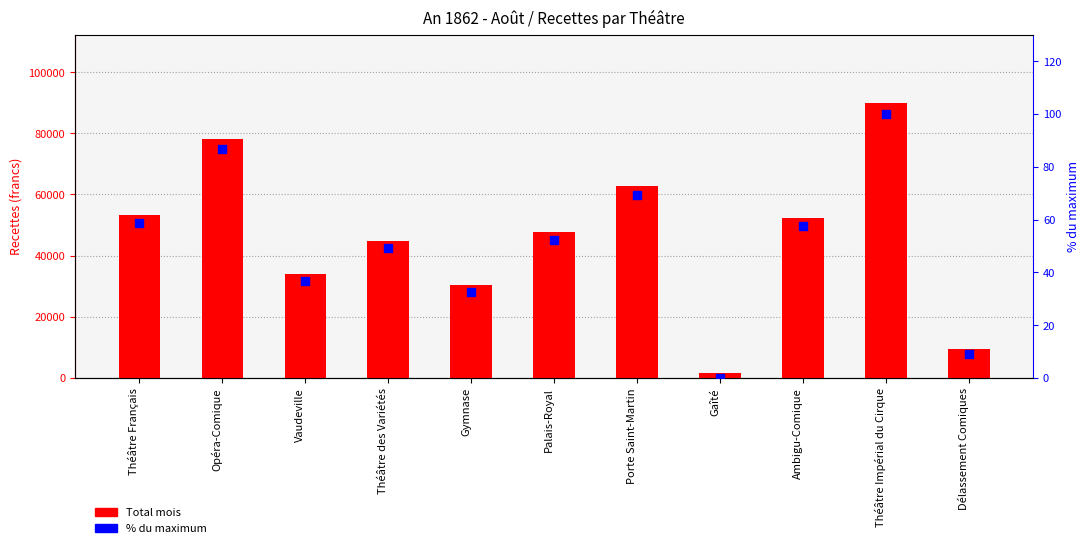

What are all the series names shown in the legend?

Total mois, % du maximum